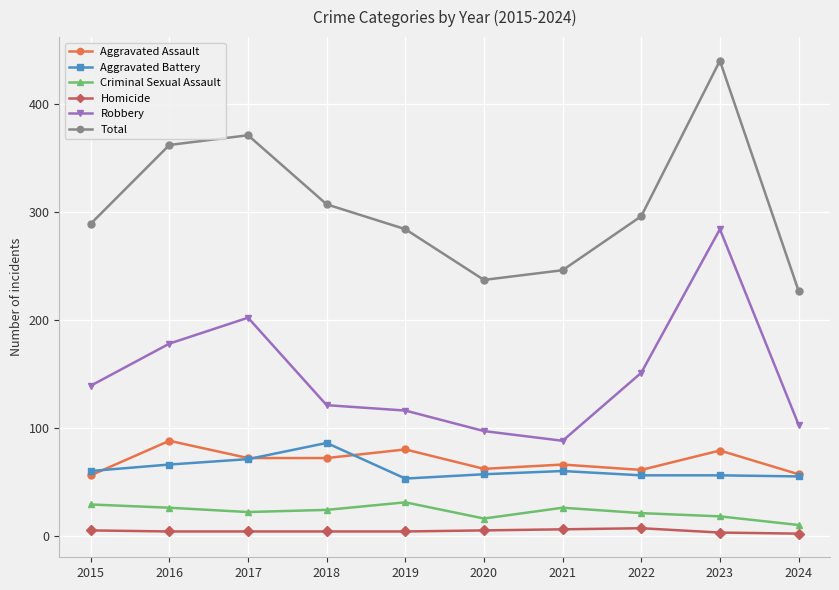

What is the value of the Homicide point at the 8th from the left?

7